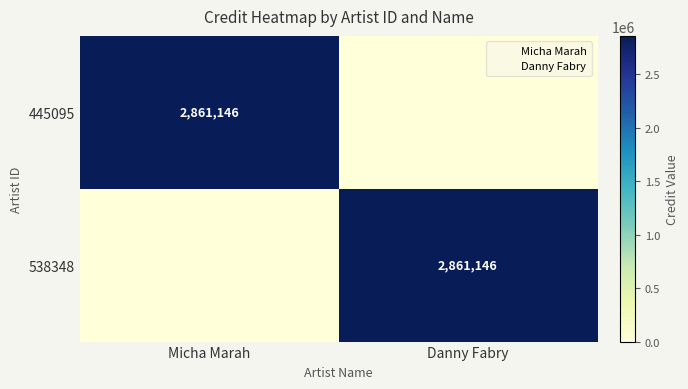

Rank the series at Micha Marah from highest to lowest value.

445095, 538348